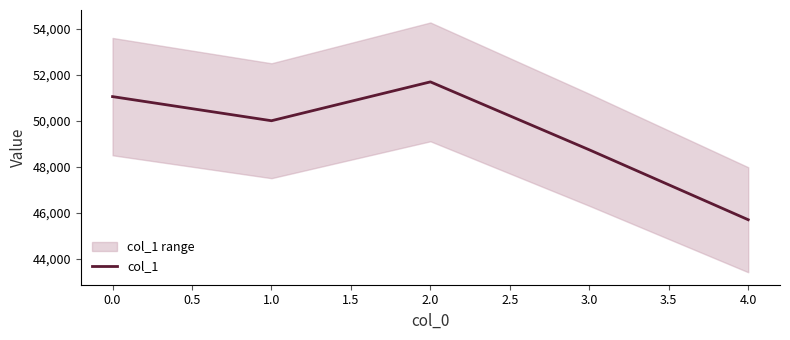

What is the minimum value for col_1?

45703